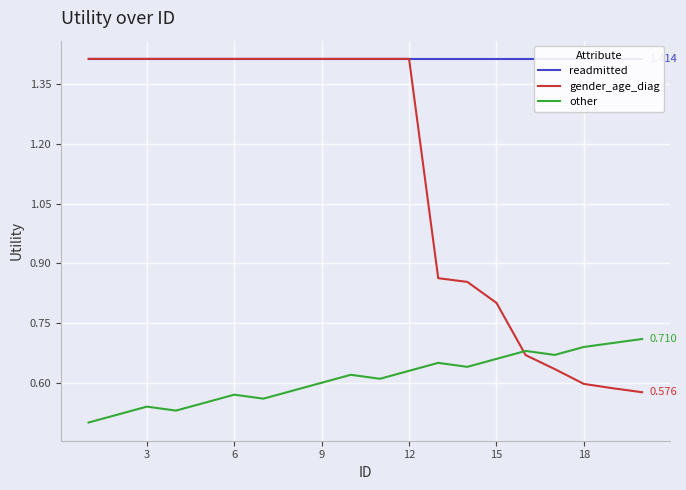

Which series ends up on top after the final intersection of other and gender_age_diag?

other